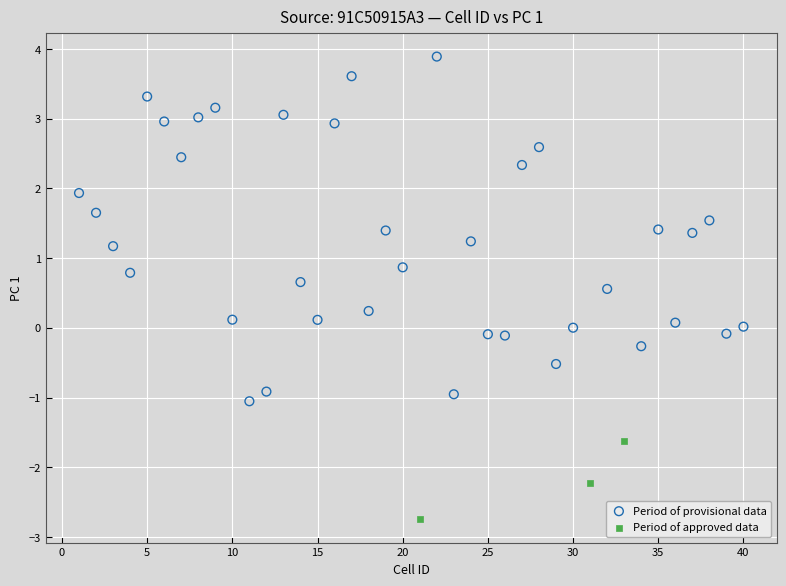

Which series has the widest spread of Y values?

Period of provisional data